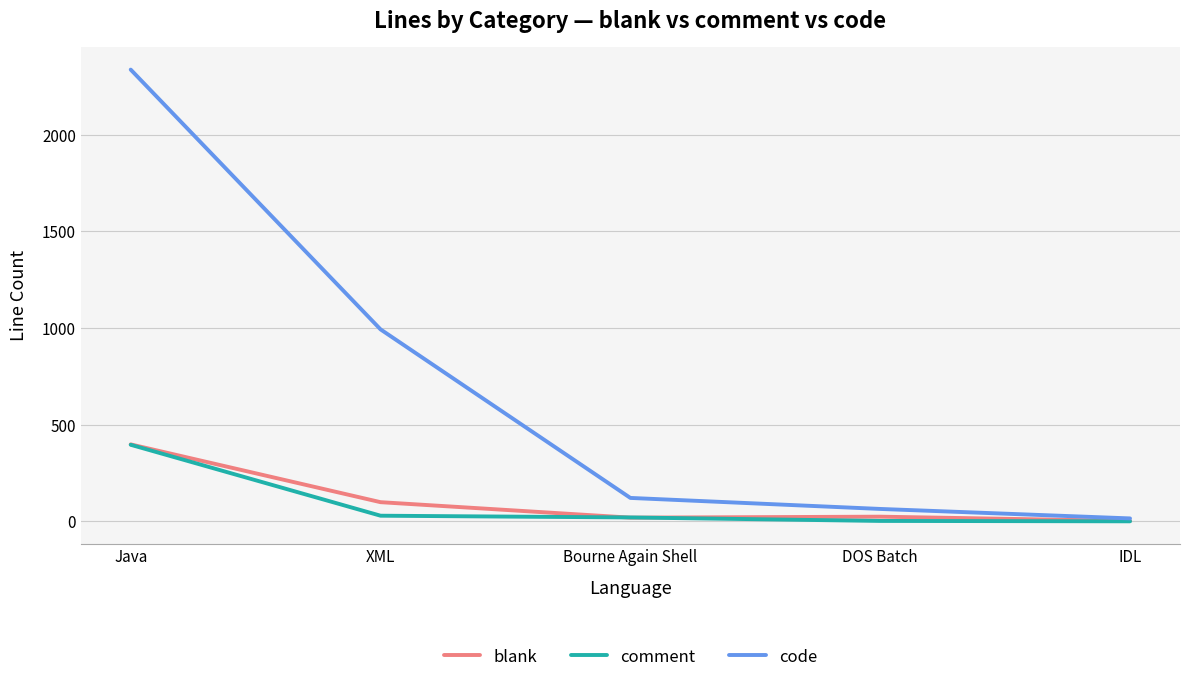

True or false: code has more than 0 interior local peaks.

False